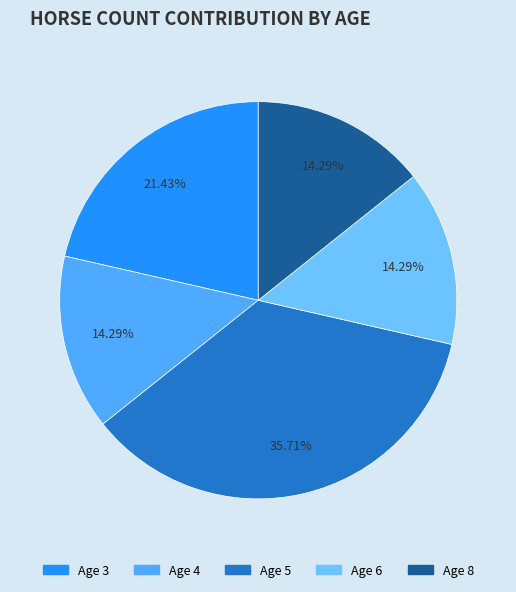

Does Age 5 account for over 50% of the chart?

No